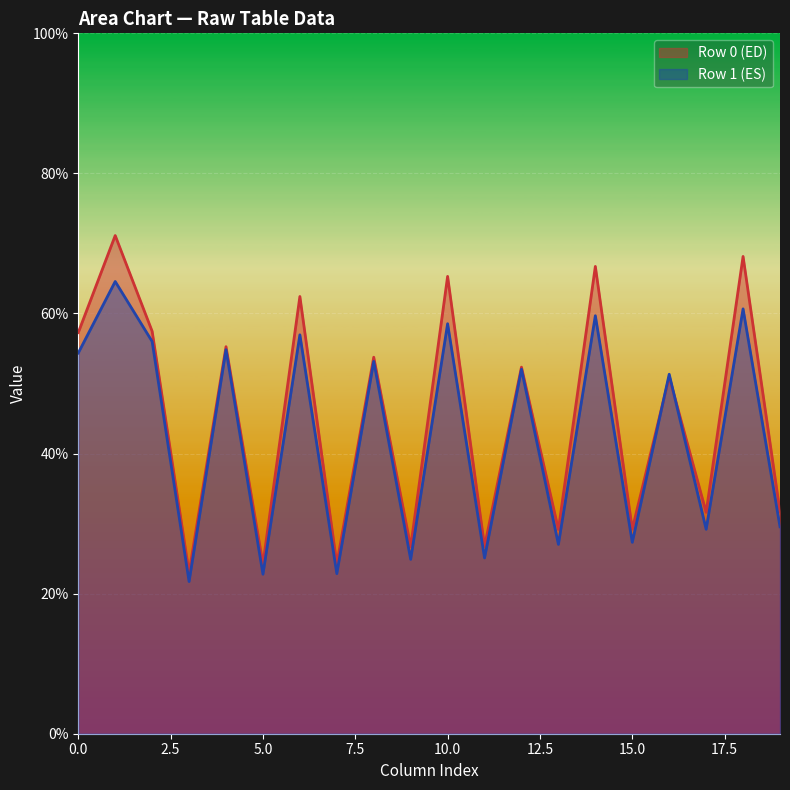

What value does the Row 0 (ED) series have at 5.0?

24.2